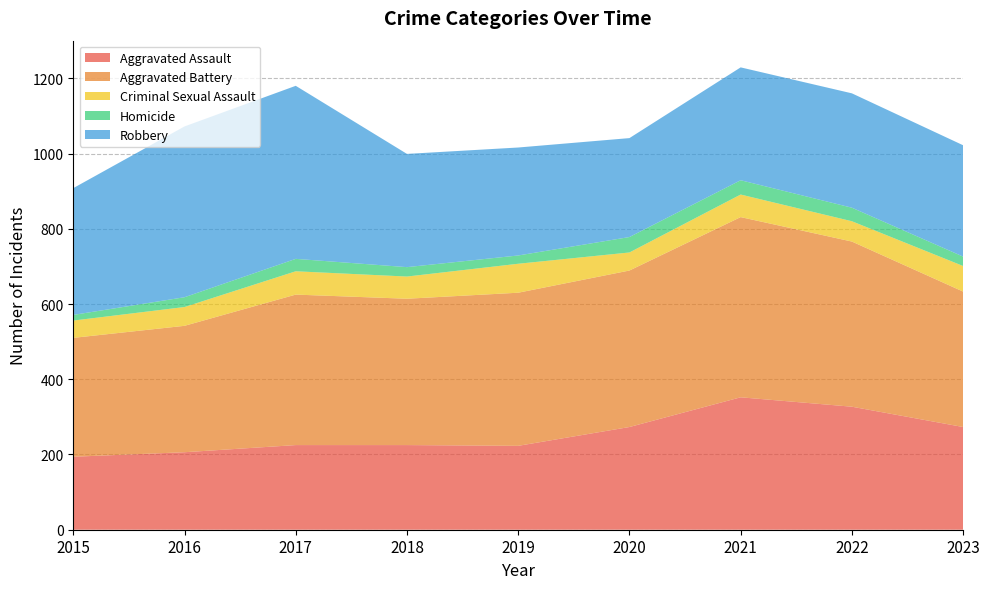

Reading left to right, extract all data points from this chart.

Aggravated Assault: 2015=194	2016=206	2017=225	2018=225	2019=223	2020=273	2021=352	2022=327	2023=273
Aggravated Battery: 2015=316	2016=336	2017=400	2018=389	2019=407	2020=416	2021=479	2022=439	2023=360
Criminal Sexual Assault: 2015=46	2016=50	2017=62	2018=59	2019=77	2020=48	2021=60	2022=54	2023=68
Homicide: 2015=15	2016=26	2017=33	2018=25	2019=22	2020=41	2021=38	2022=36	2023=25
Robbery: 2015=337	2016=454	2017=460	2018=301	2019=287	2020=263	2021=300	2022=304	2023=296